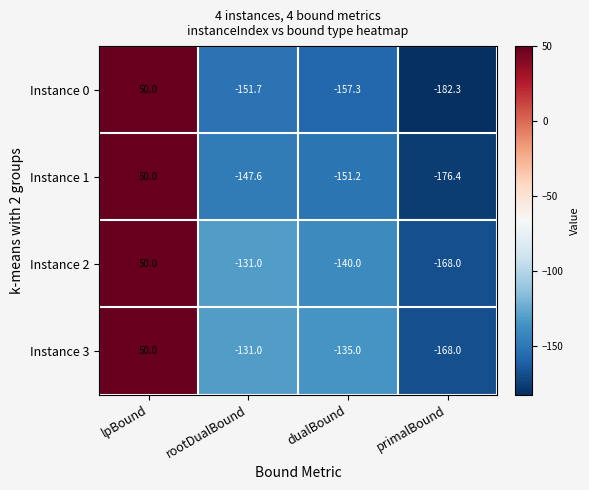

How many data points does each series have?

4